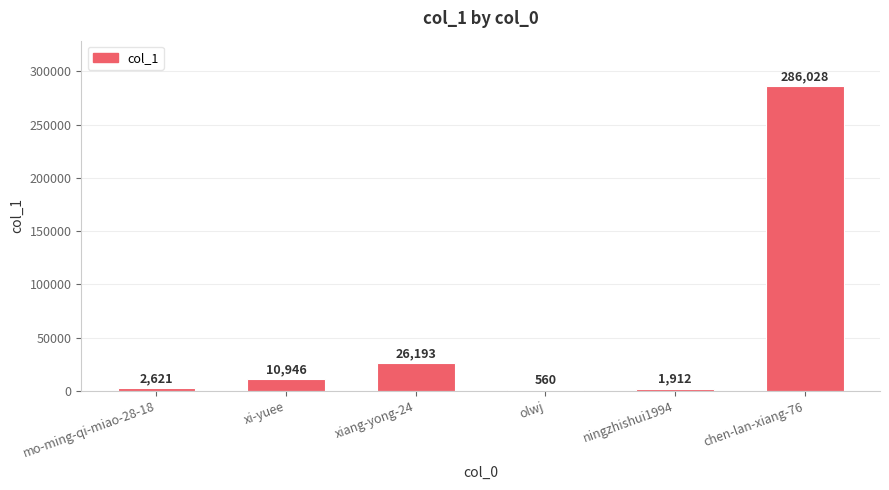

What is the sum of all values?

328260